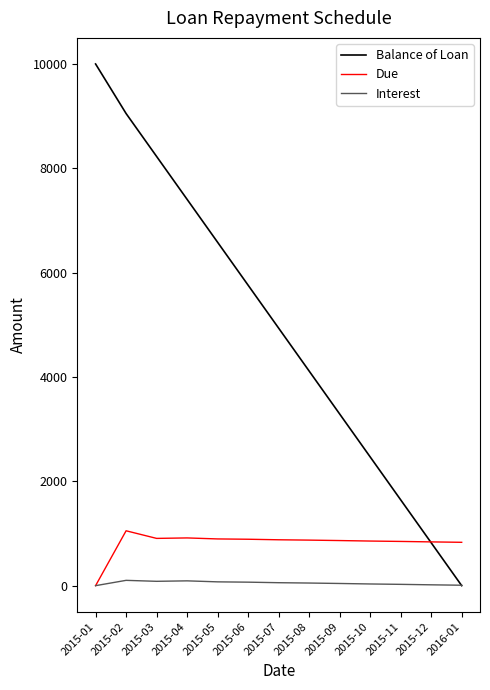

Which series has the largest total across all categories?

Balance of Loan